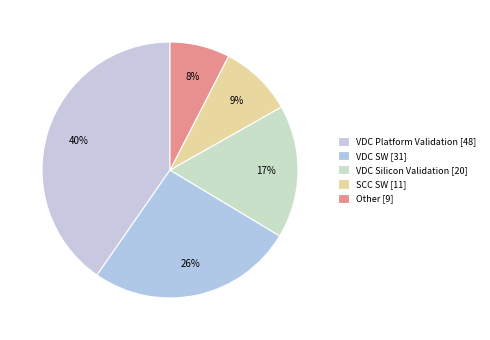

To the nearest percent, what is the difference between the largest and smallest slice percentages?

33%